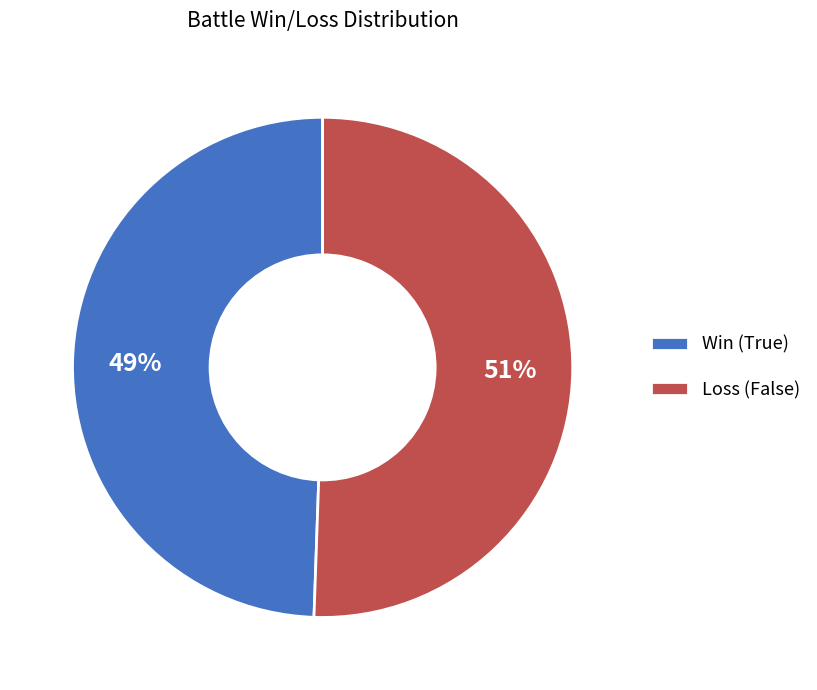

To the nearest percent, what is the average slice percentage?

50%